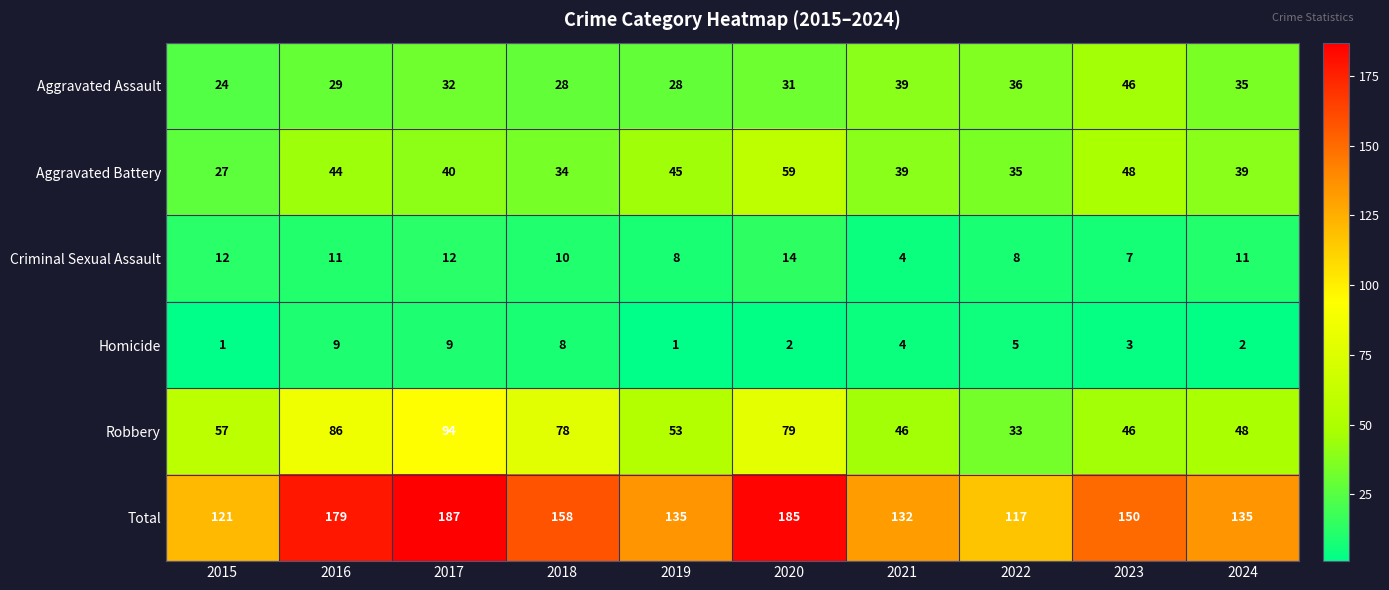

At how many categories does at least one series exceed 131?

8